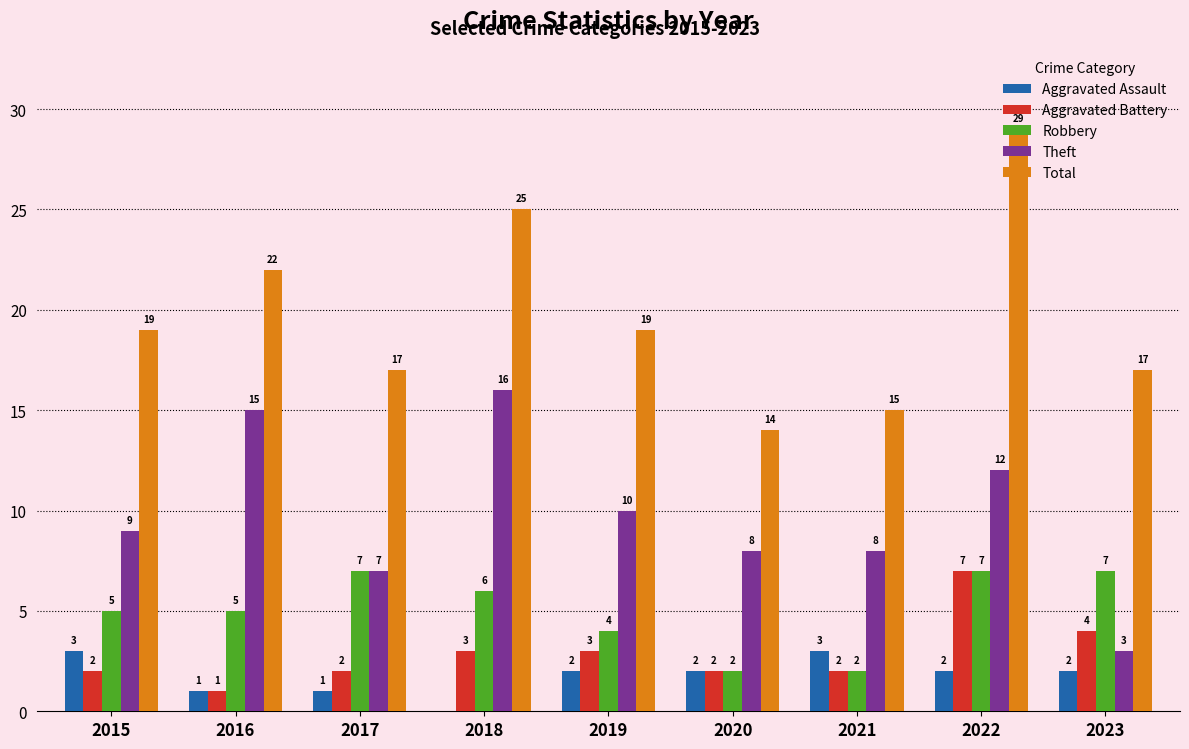

How many groups of bars are there?

9